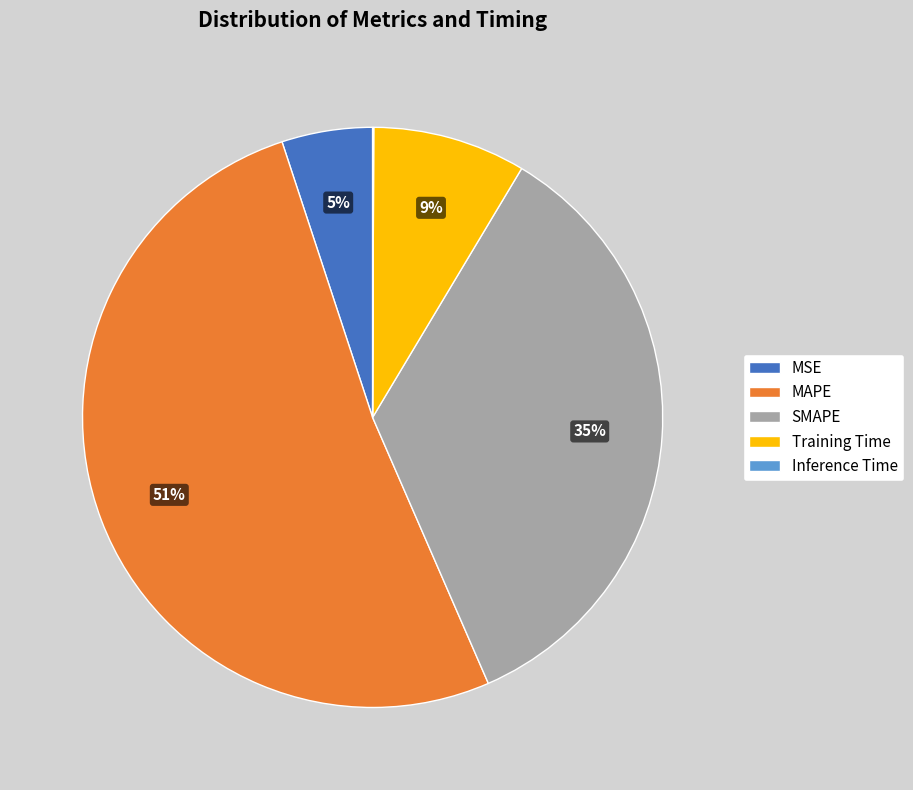

True or false: MSE accounts for 1% of the total.

False